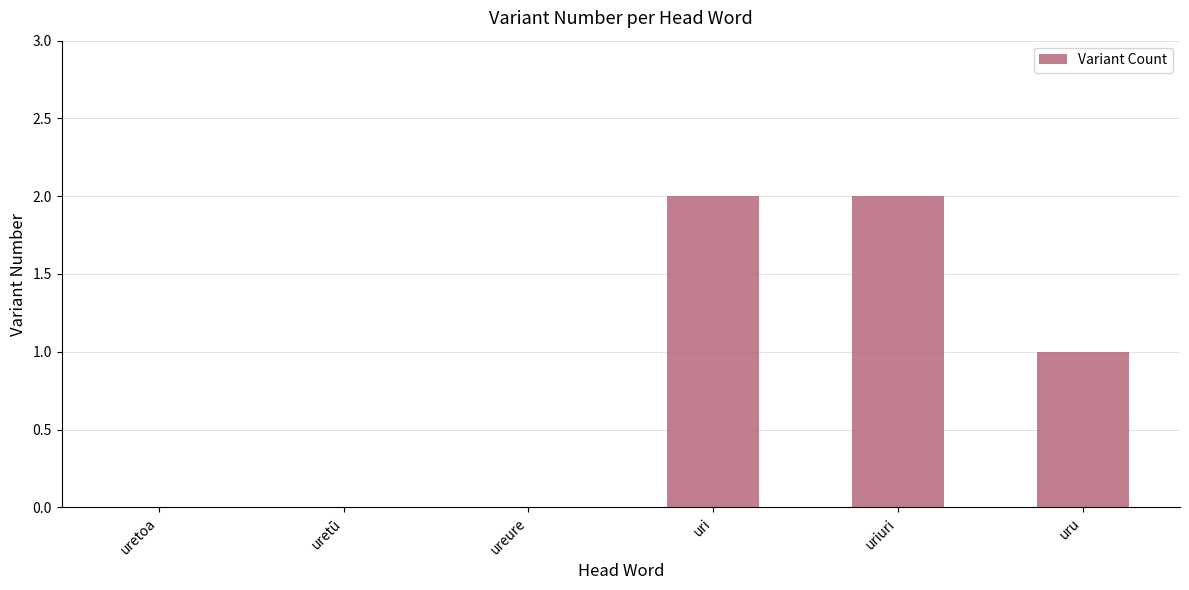

Which has a higher value, uretū or uru?

uru